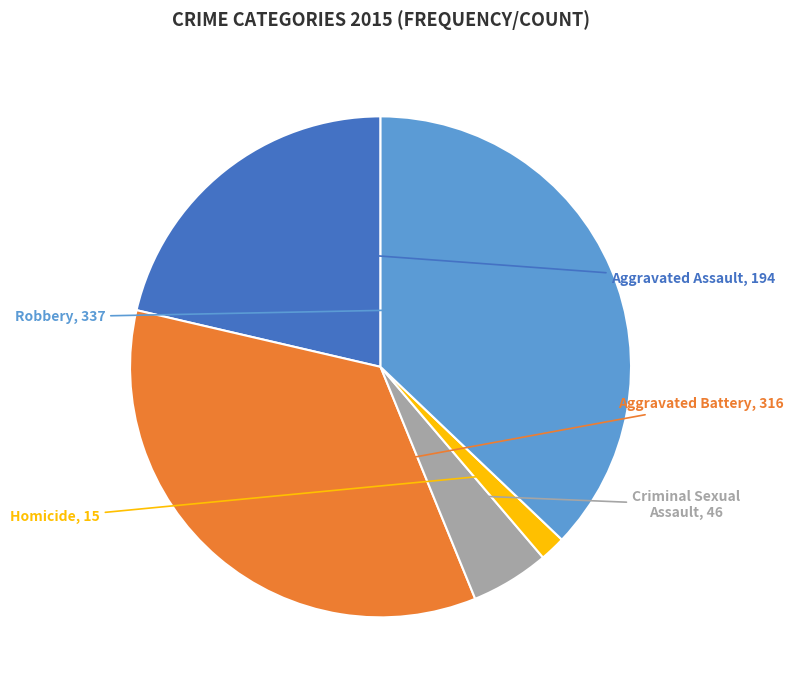

Rank the categories by value from highest to lowest.

Robbery, Aggravated Battery, Aggravated Assault, Criminal Sexual Assault, Homicide